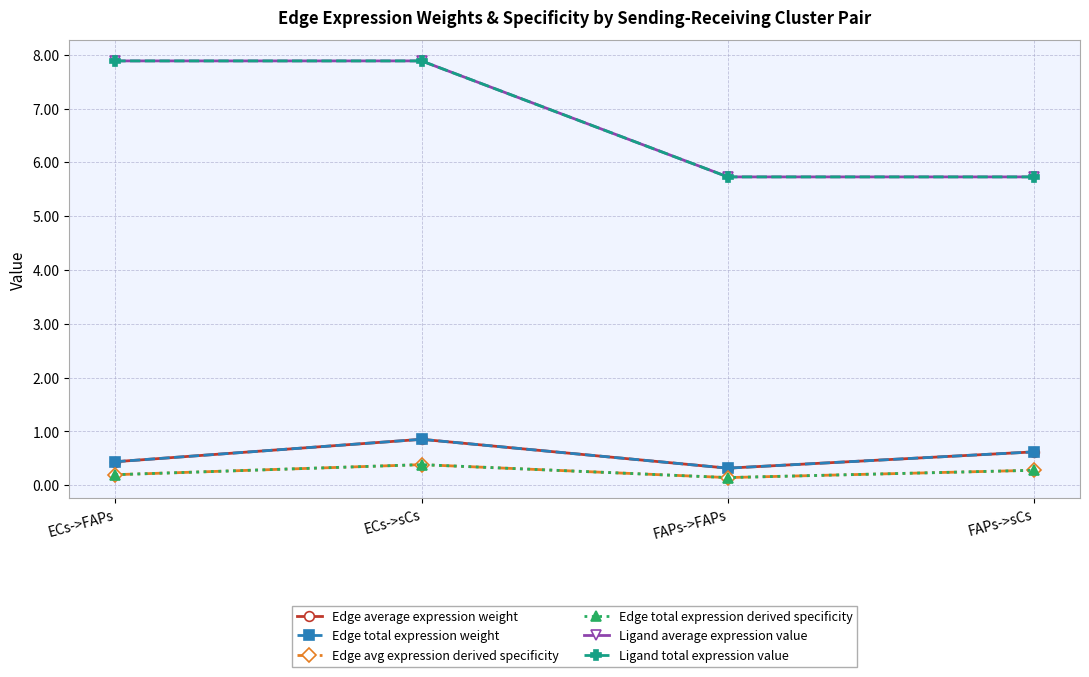

Which has a higher value, FAPs->sCs or ECs->sCs?

ECs->sCs